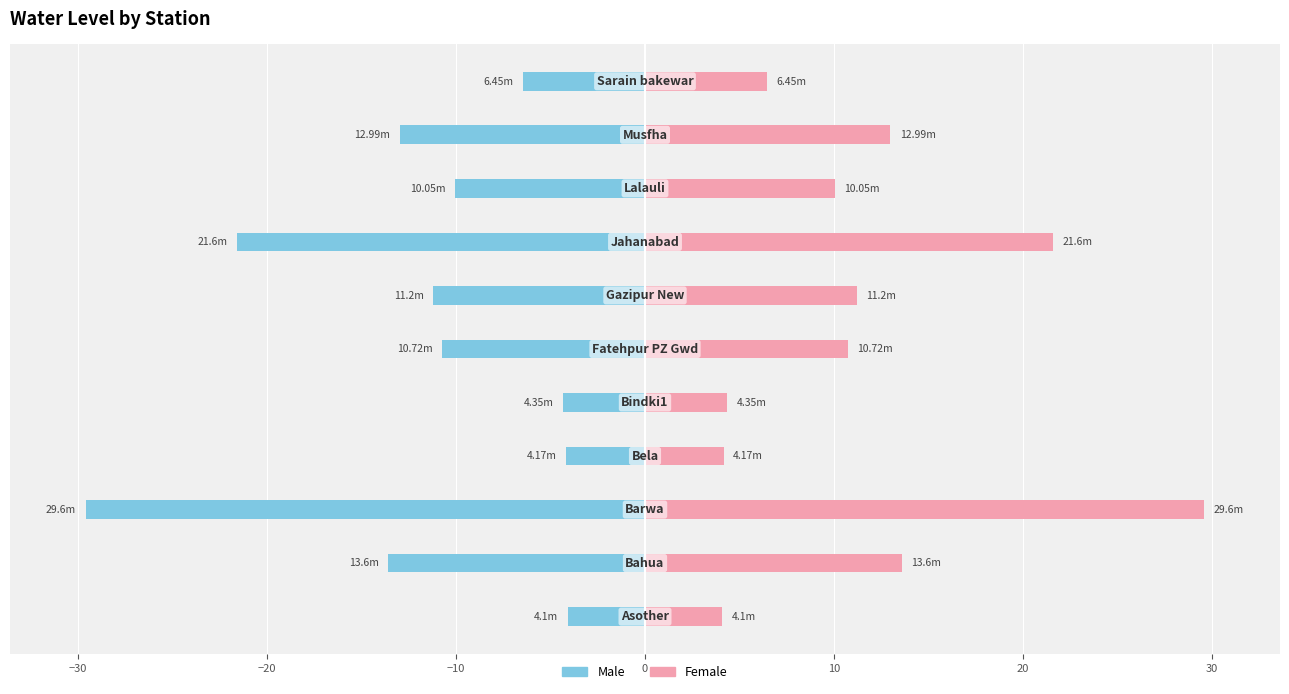

What is the average value of the Male series?

-11.7